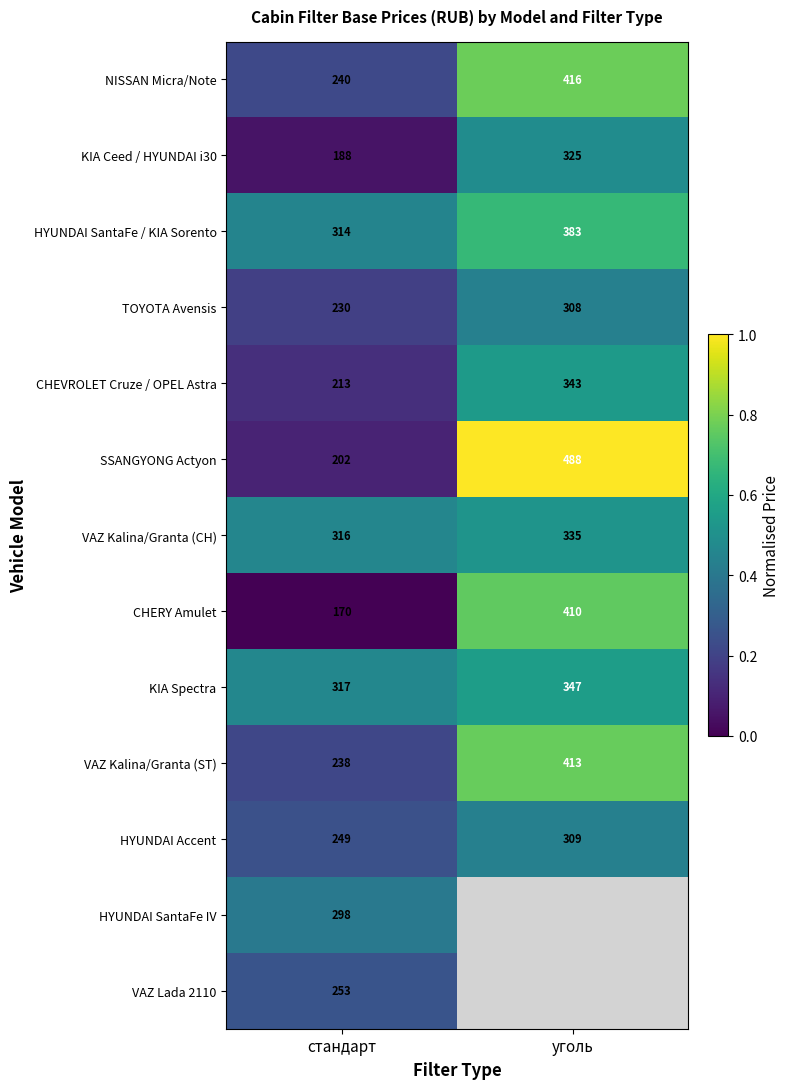

True or false: VAZ Kalina/Granta (CH) has a value of 0.8 at стандарт.

False